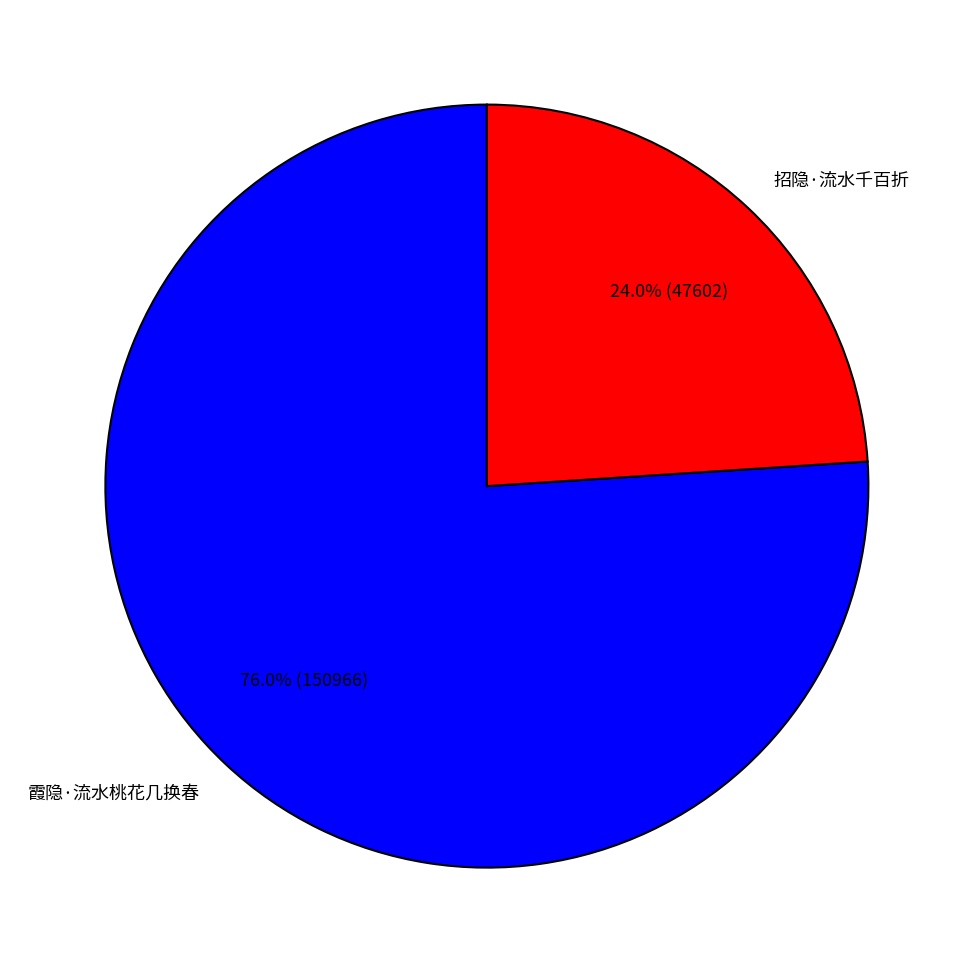

To the nearest percent, what is the difference between the 招隐·流水千百折 and 霞隐·流水桃花几换春 slice percentages?

52%